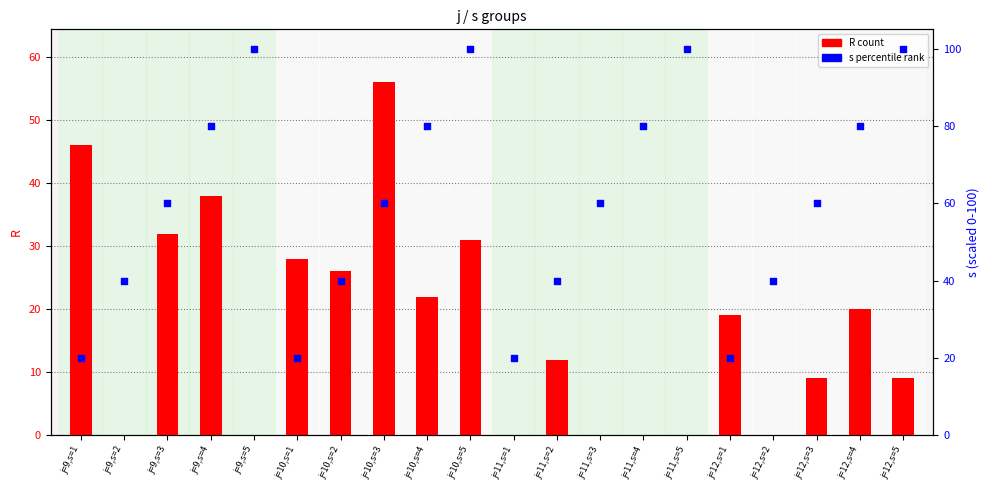

Is the value of R (count) at j=9,s=3 greater than the value of s (percentile rank) at j=12,s=1?

Yes